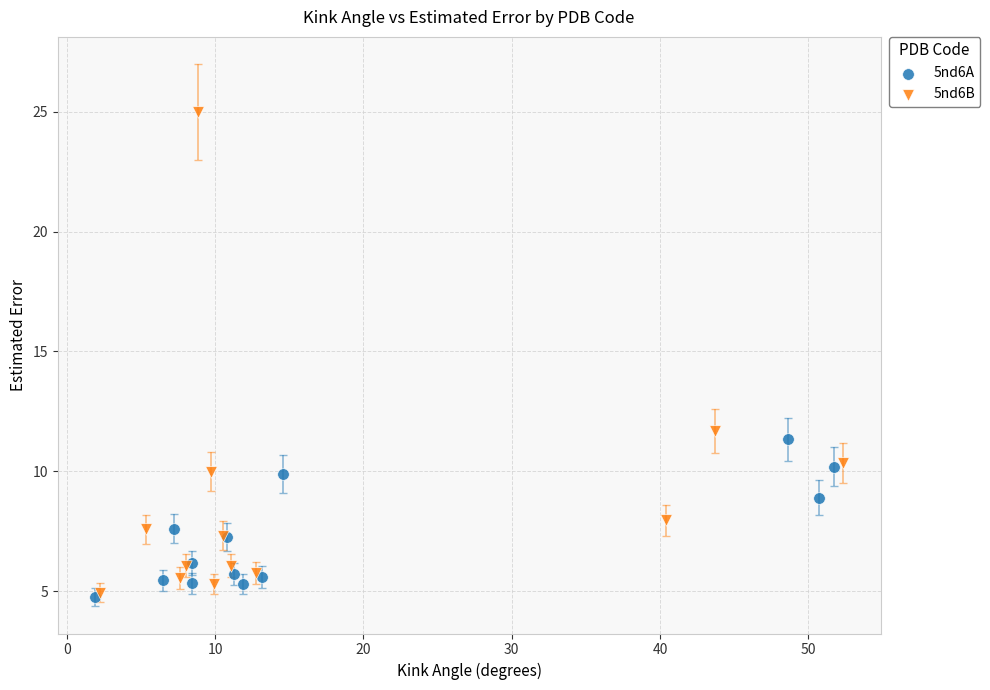

Which series reaches the maximum Y coordinate?

5nd6B